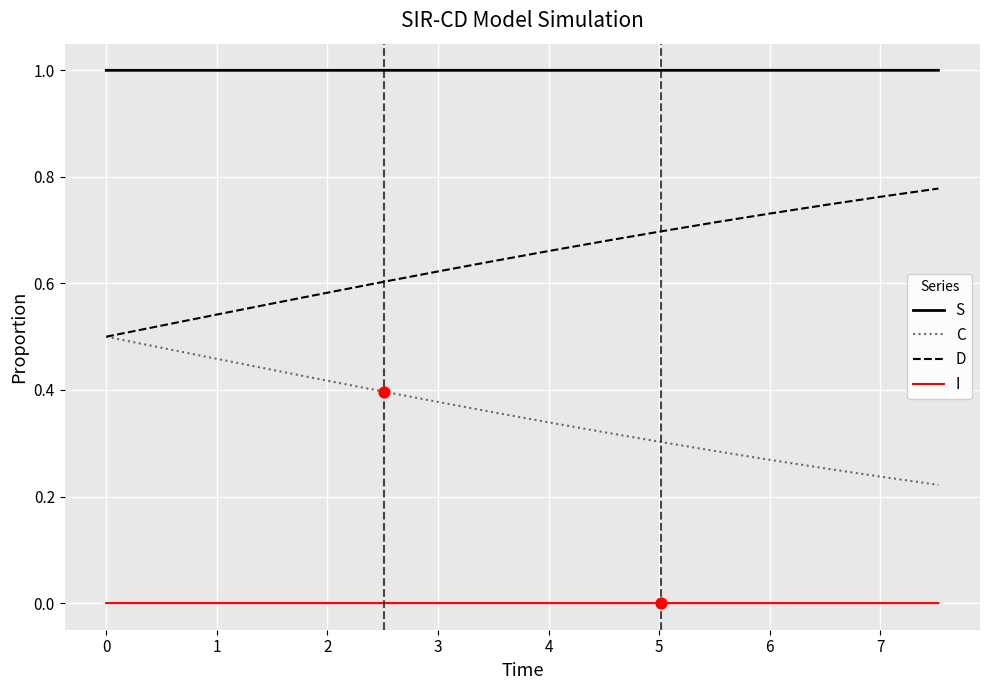

List the series in order of their overall mean, highest first.

S, D, C, I